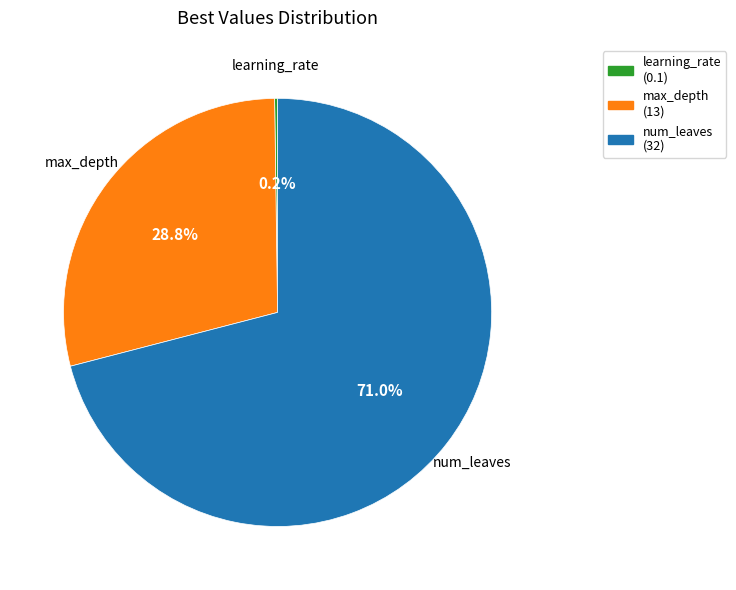

Which slice is the largest?

num_leaves